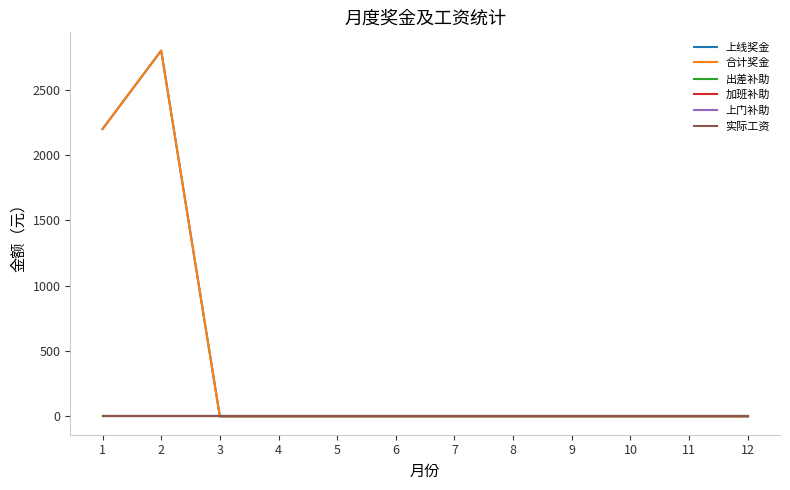

What is the total value across all series at 1?

4400